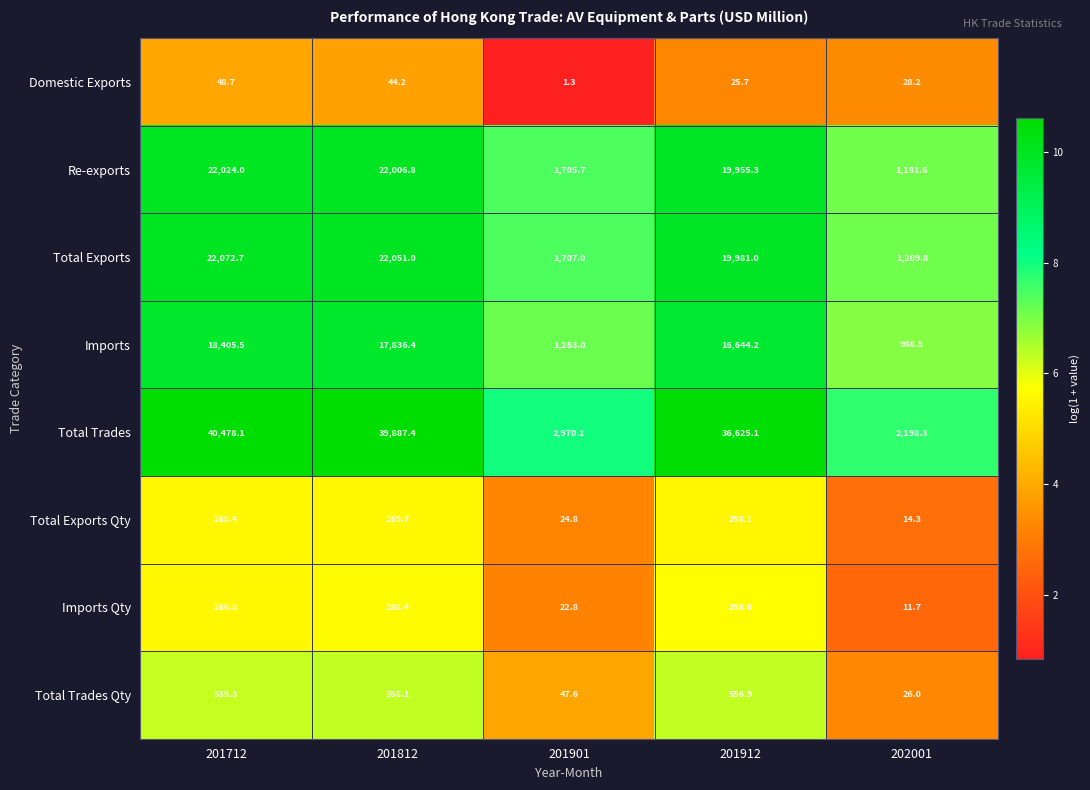

At which label is Total Trades Qty closest to 292?

201712